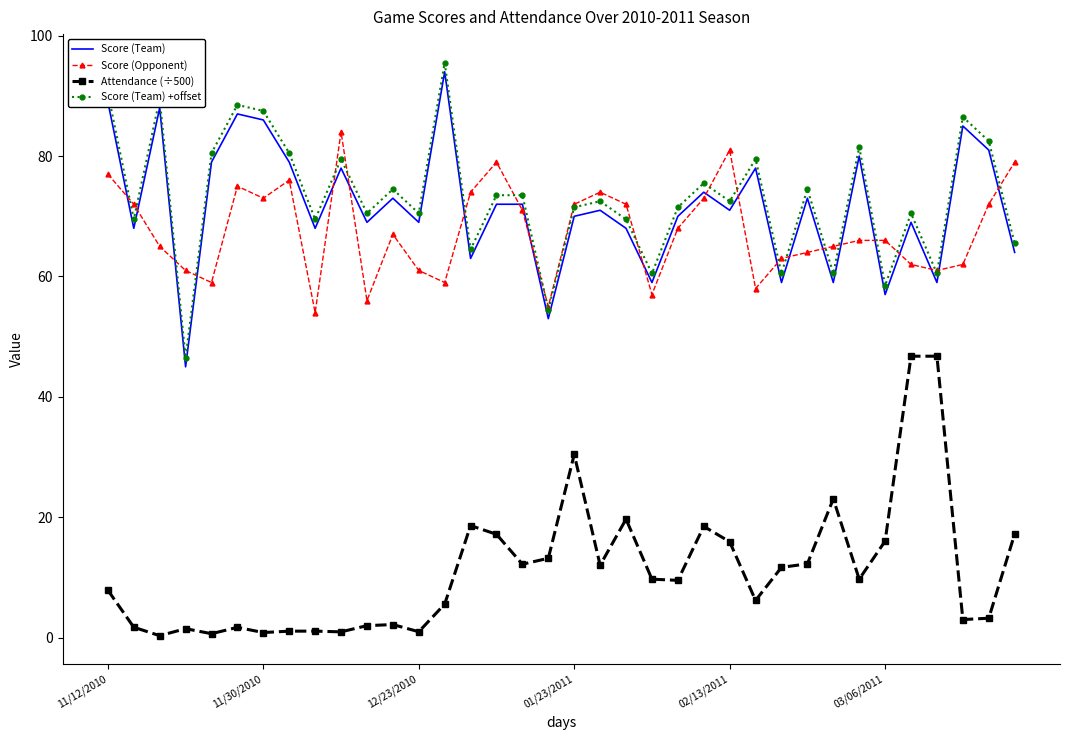

What is the maximum value shown in the chart?

95.5